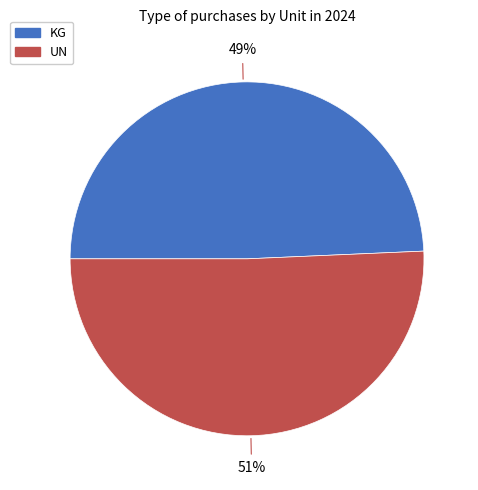

Rank the categories by value from highest to lowest.

UN, KG